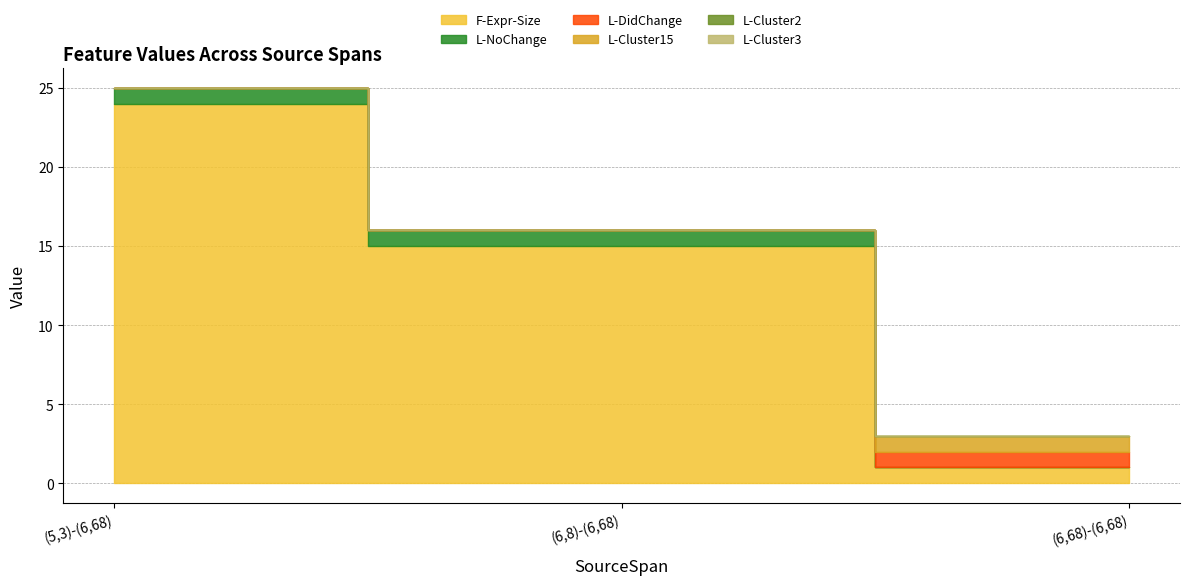

Which label corresponds to the largest value in the chart?

(5,3)-(6,68)